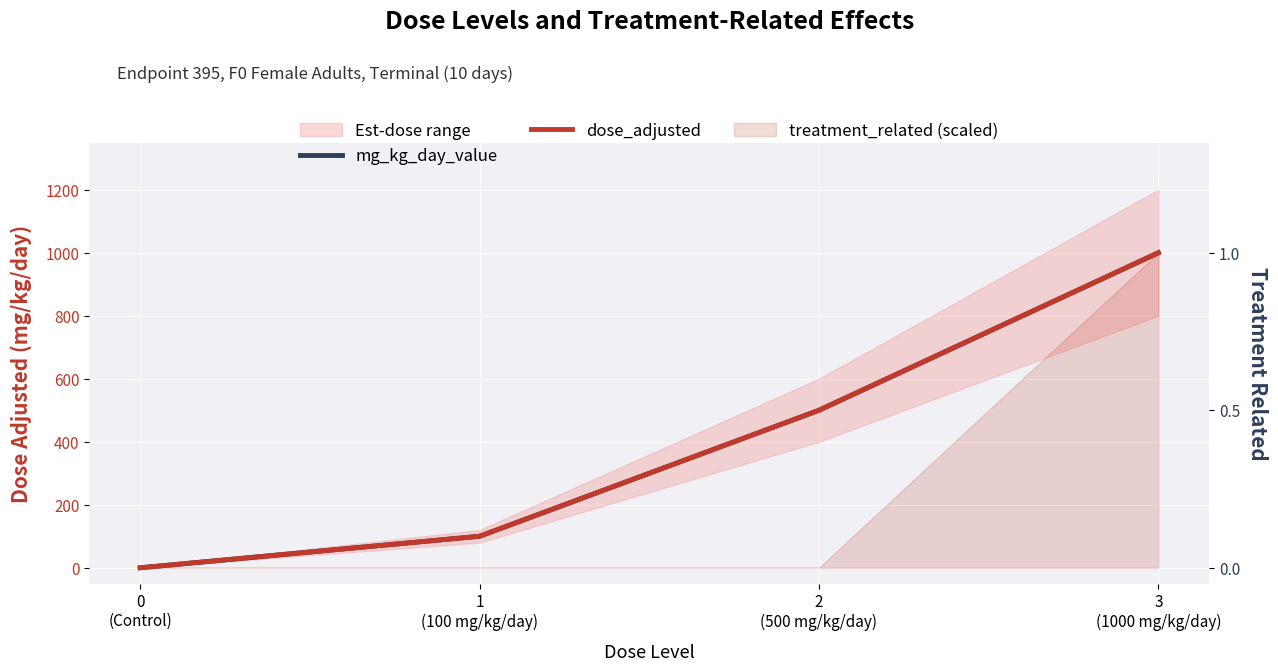

Reading left to right, list all the values displayed in this chart.

mg_kg_day_value: 0	100	500	1000
dose_adjusted: 0	100	500	1000